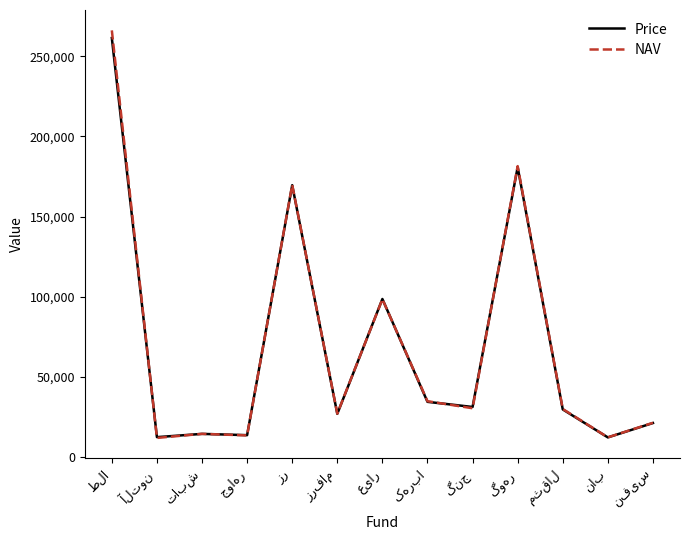

Which series has the widest spread of values?

NAV